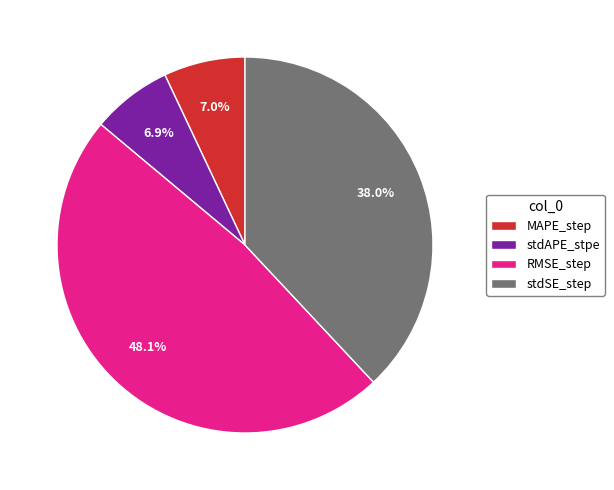

Which slice is the largest?

RMSE_step